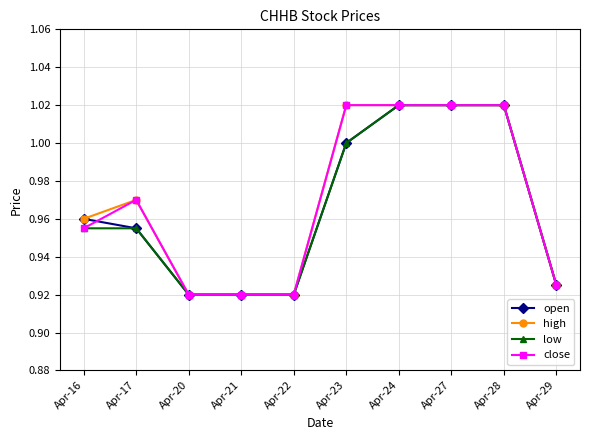

How many lines are shown in the chart?

4